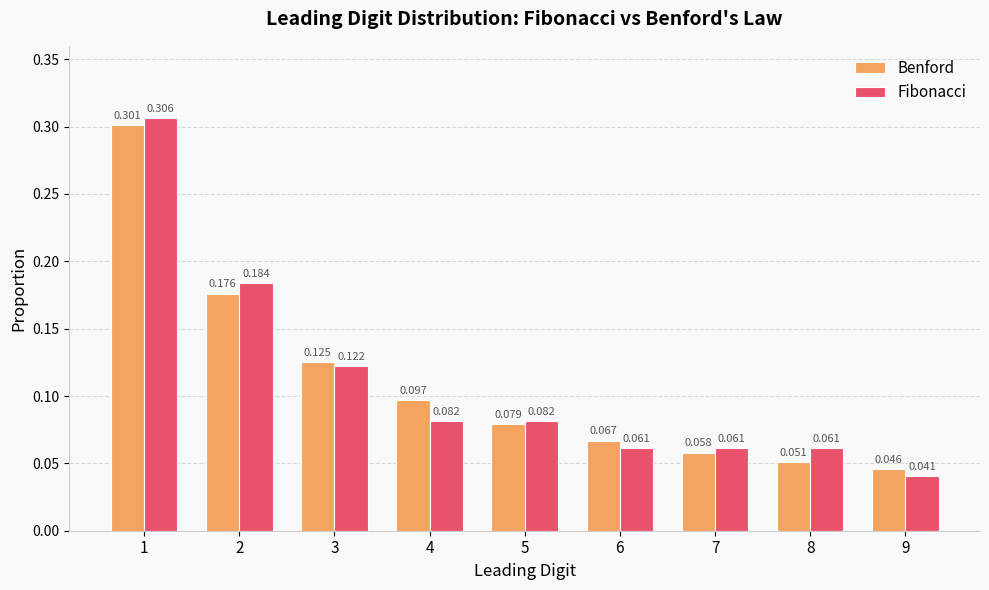

How many Benford values are between 0 and 1?

9